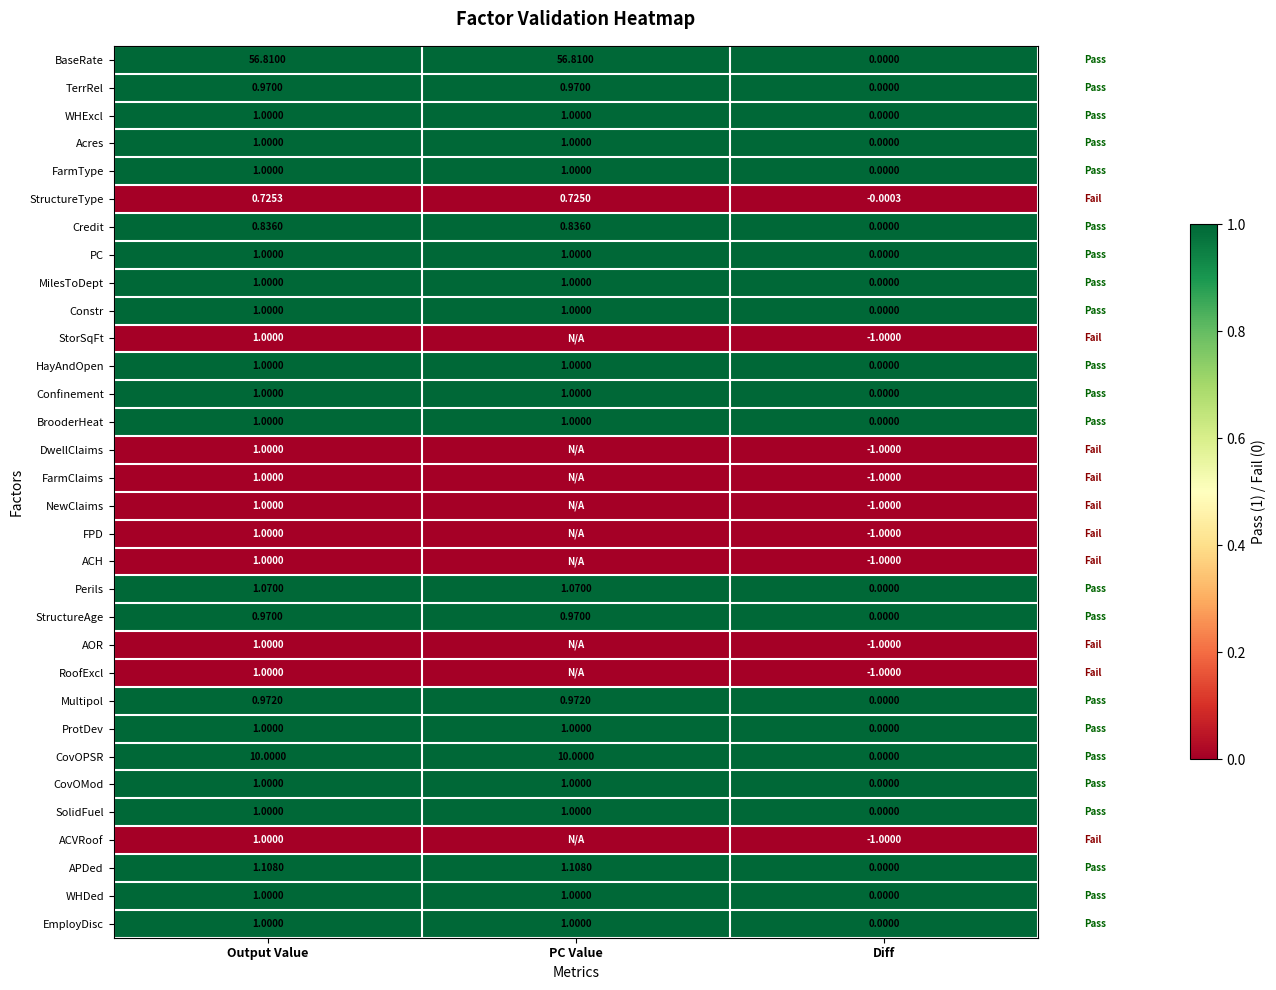

At how many categories does at least one series exceed 0?

3